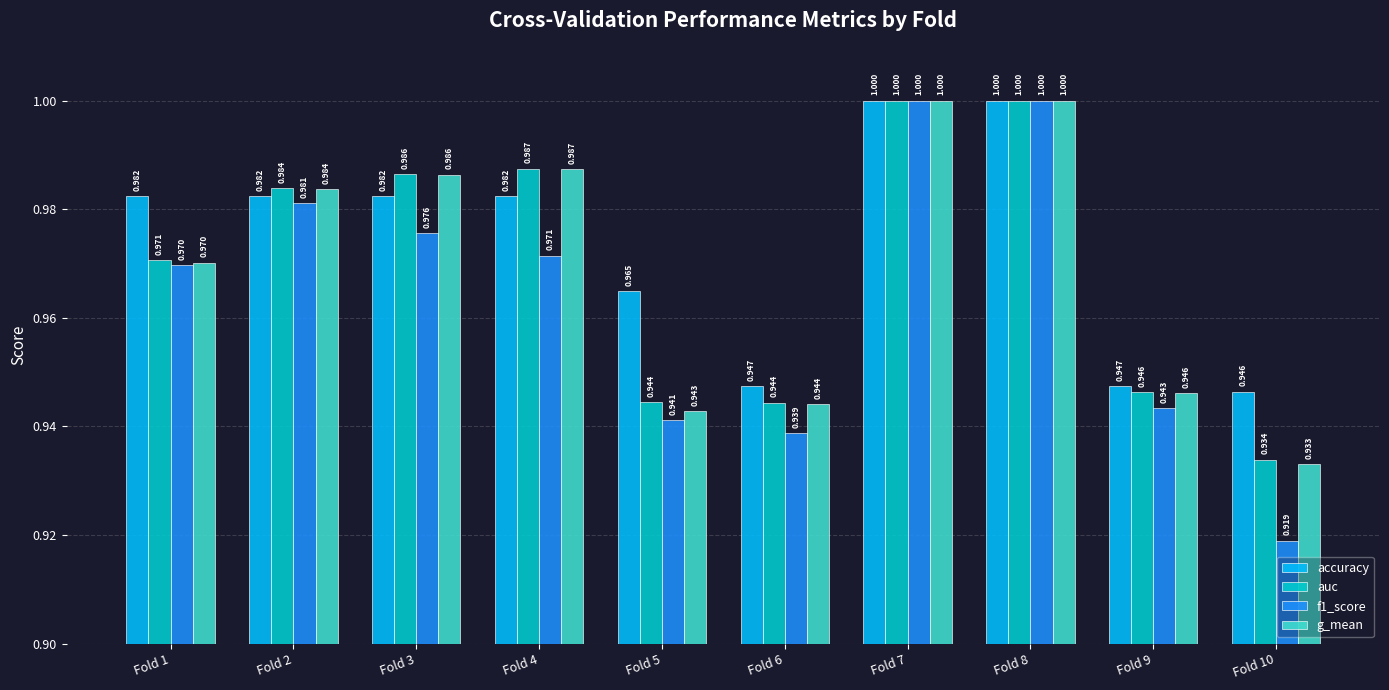

Which series has the largest total across all categories?

accuracy